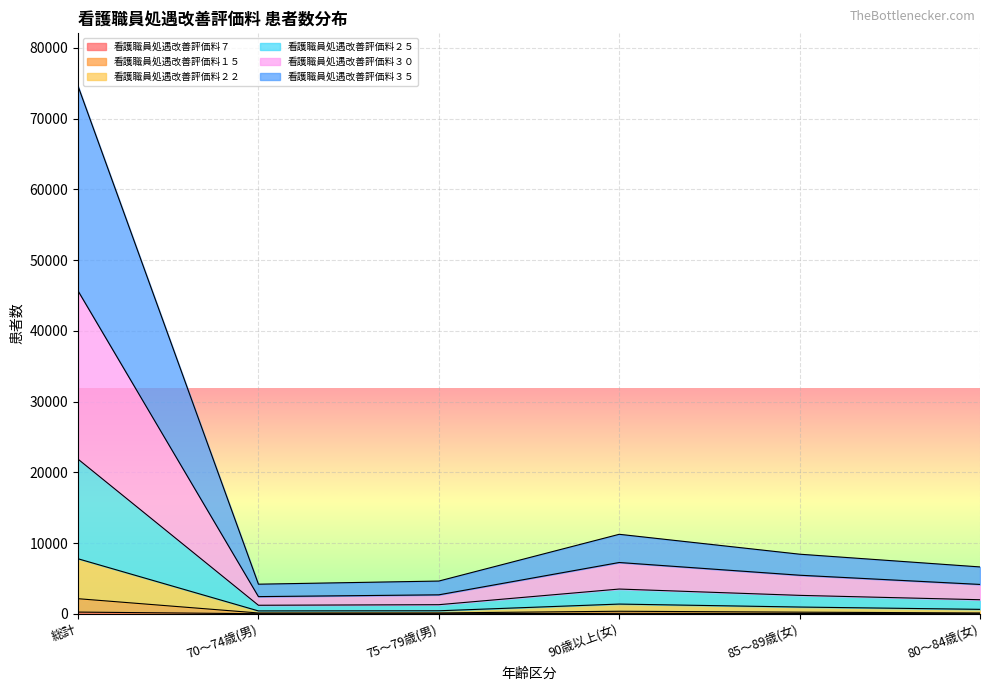

At which category is the sum across all series the highest?

総計